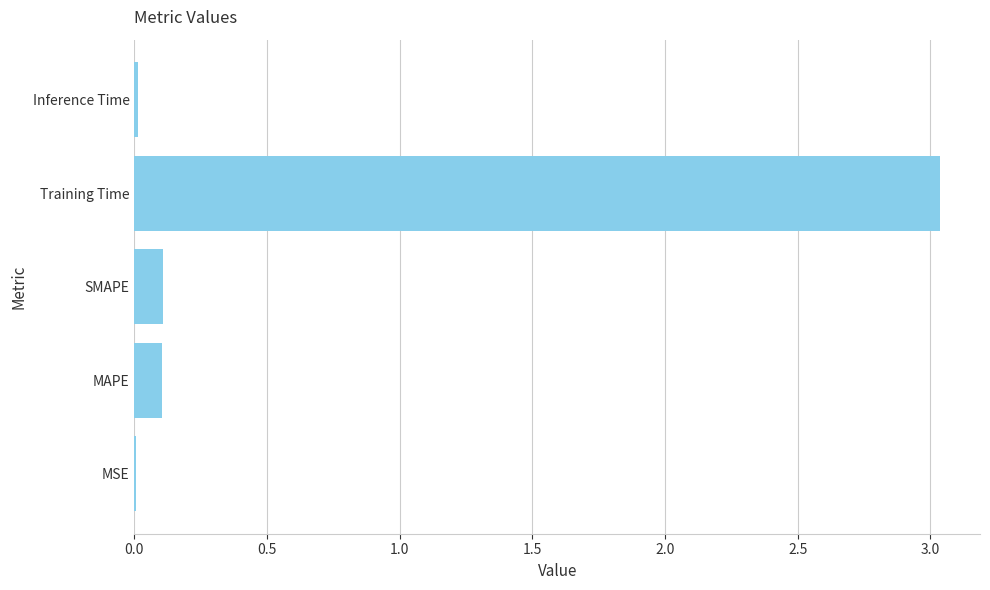

Does the chart contain stacked bars?

No